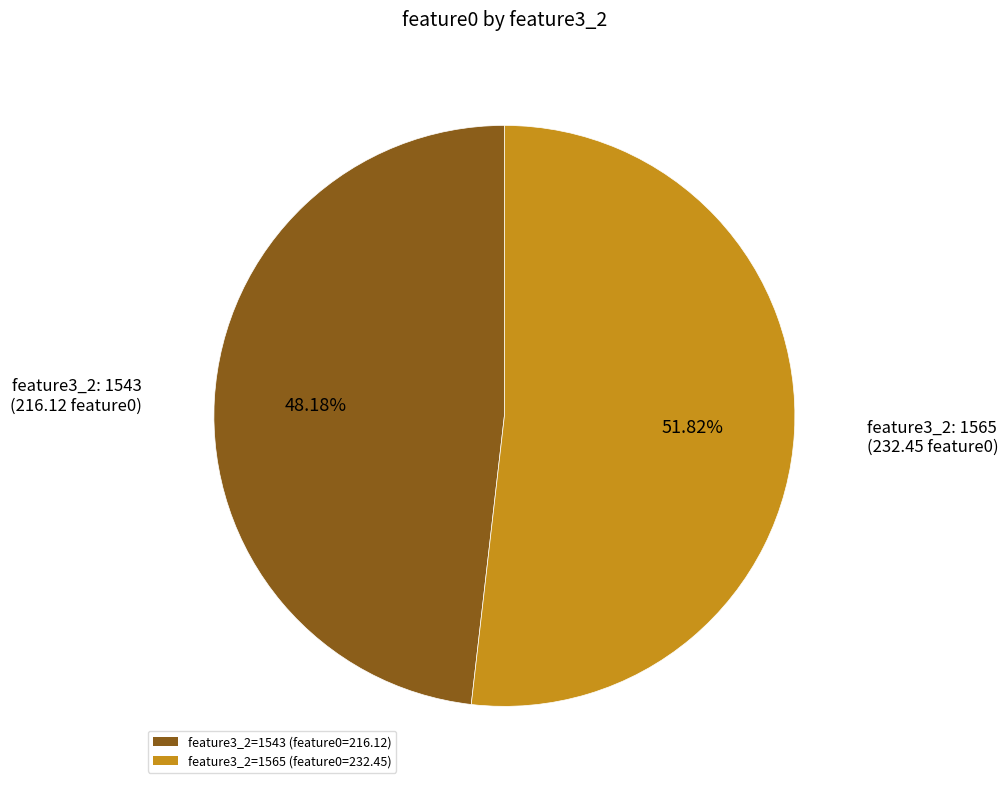

Which has a higher value, feature3_2=1565 (feature0=232.45) or feature3_2=1543 (feature0=216.12)?

feature3_2=1565 (feature0=232.45)